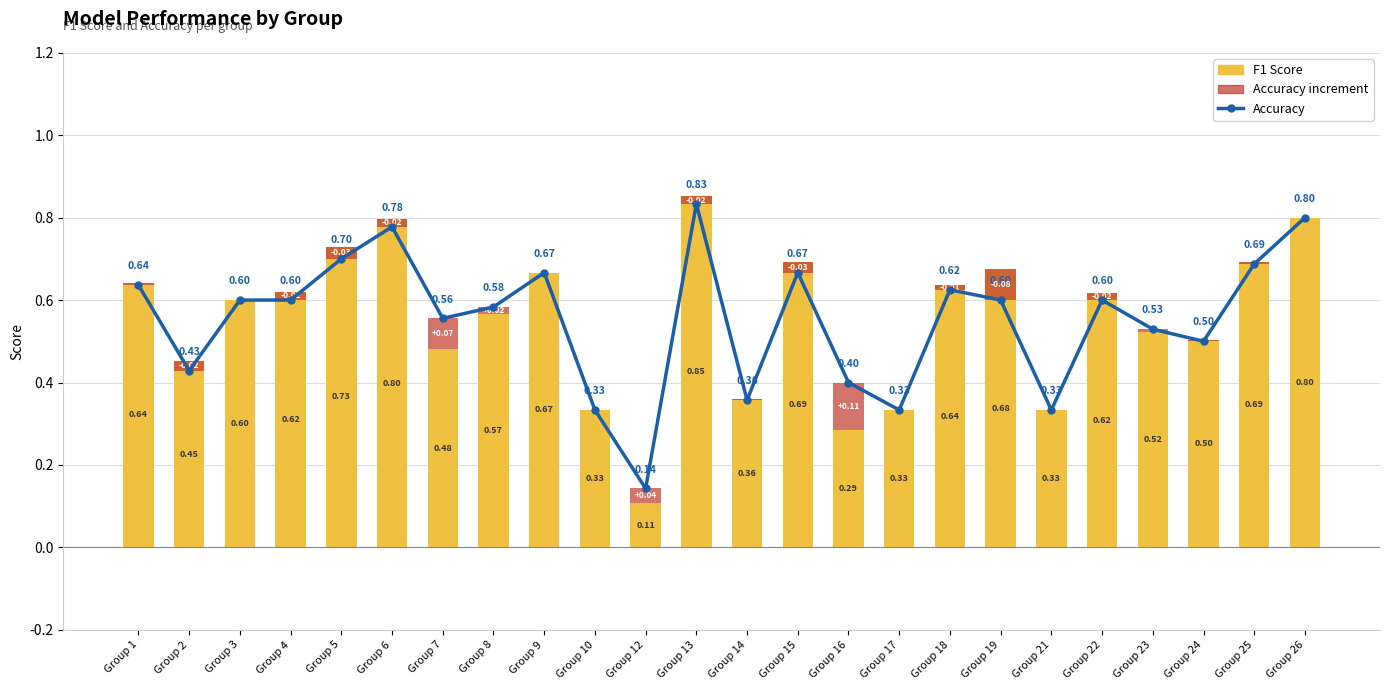

How many accuracy (line) values are between 0 and 1?

24